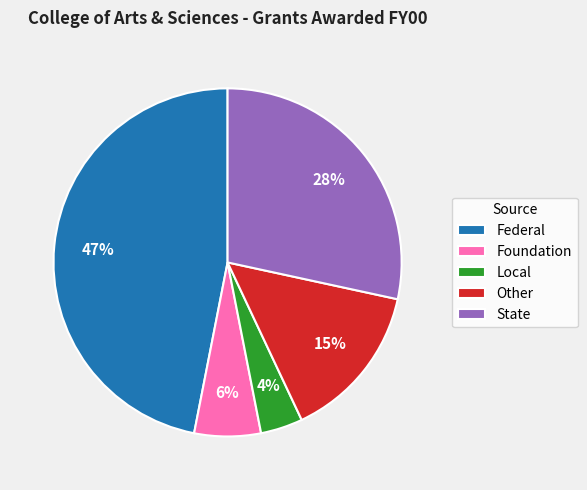

Do Other and State together represent more than half of the pie?

No